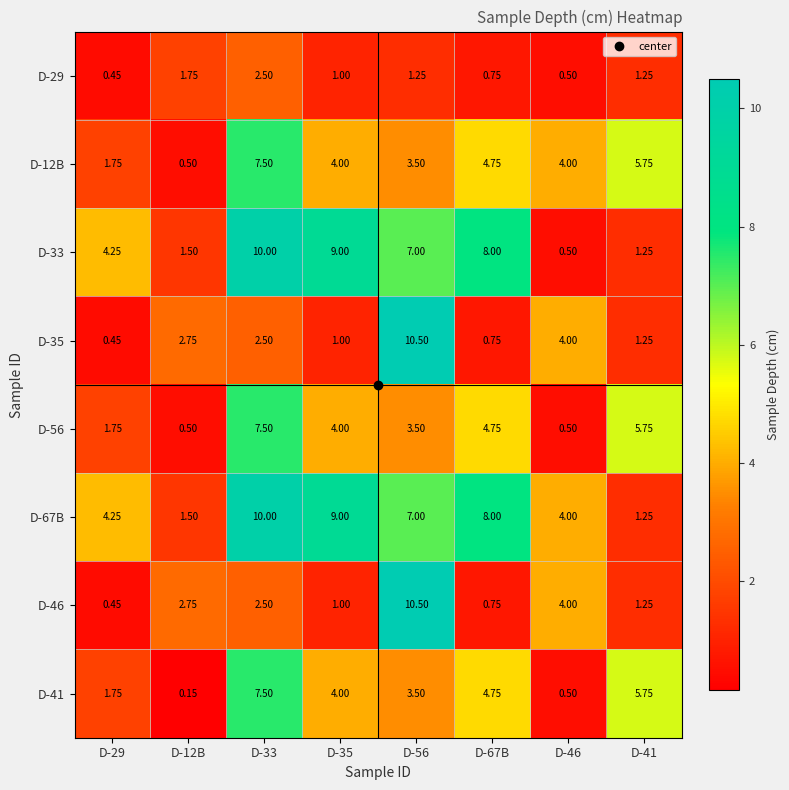

Which has a higher value, D-46 or D-29?

D-46